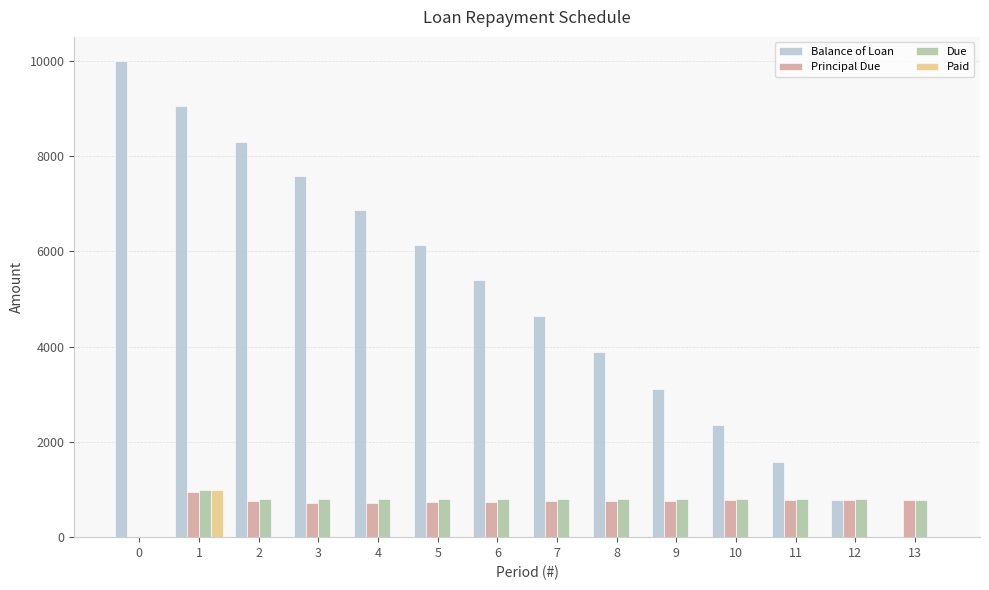

Are the bars horizontal?

No